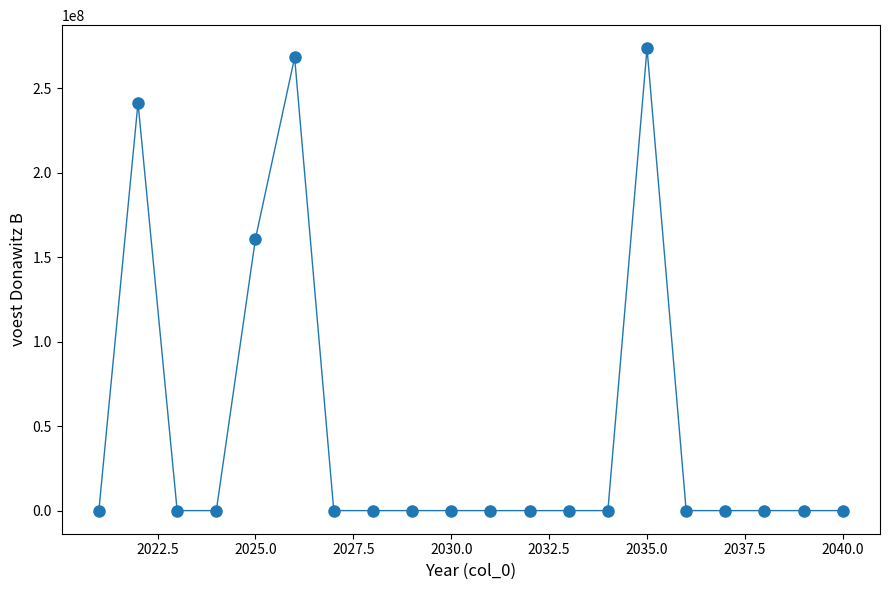

What Y value in the scatter plot is closest to 136849999?

161000000.0